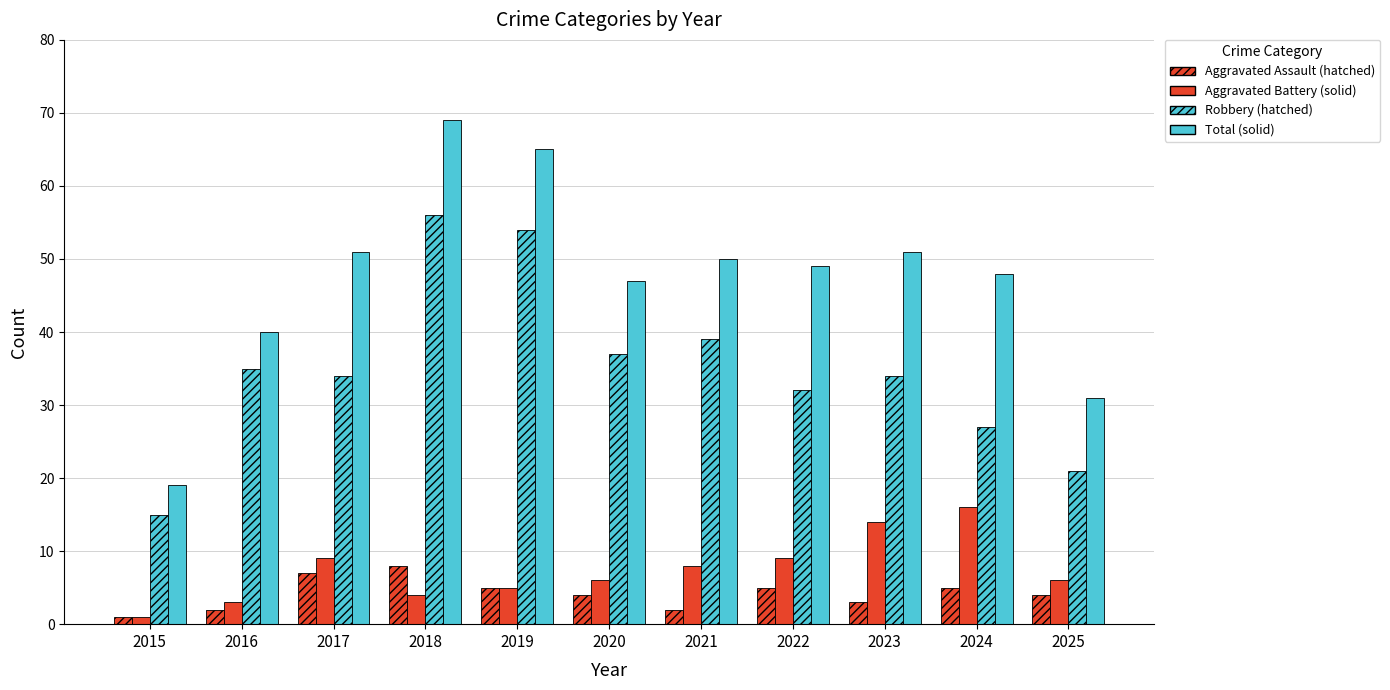

Does the chart contain stacked bars?

No